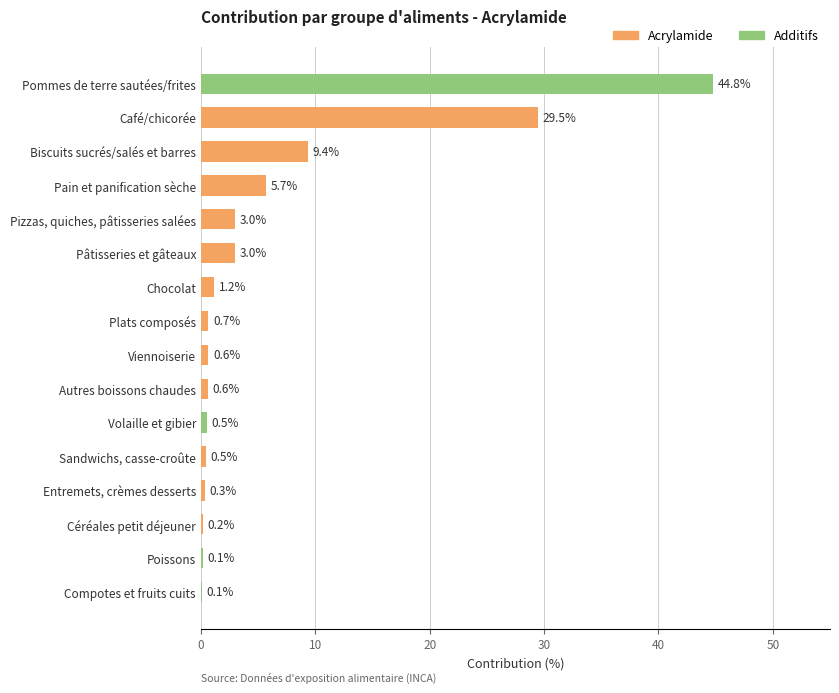

At which label is the value closest to 22?

Café/chicorée